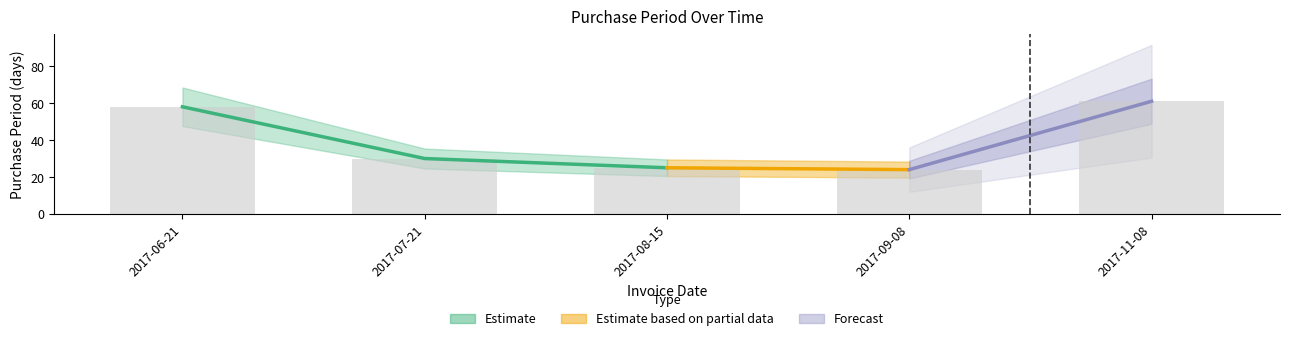

List the labels in order of value, smallest first.

2017-09-08, 2017-08-15, 2017-07-21, 2017-06-21, 2017-11-08